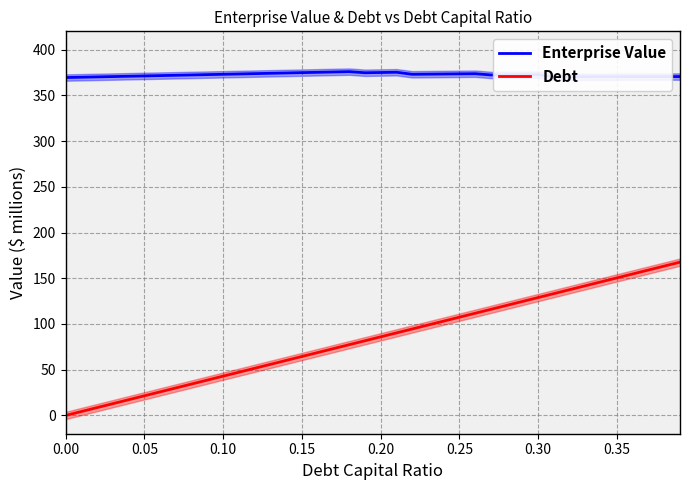

What is the highest value of the Debt series?

167.6